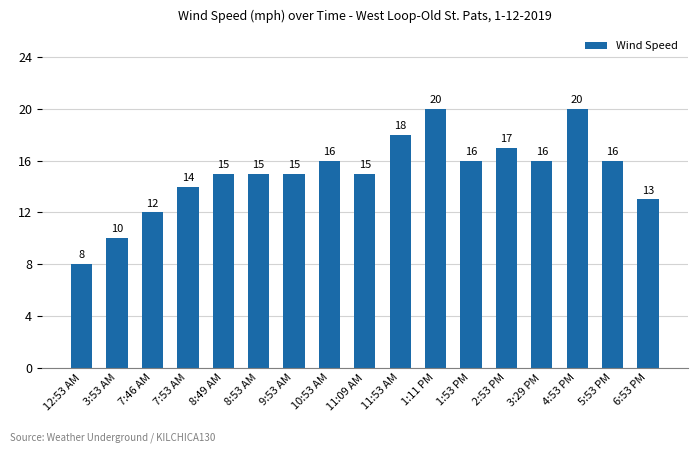

Reading right to left, extract all data points from this chart.

13	16	20	16	17	16	20	18	15	16	15	15	15	14	12	10	8